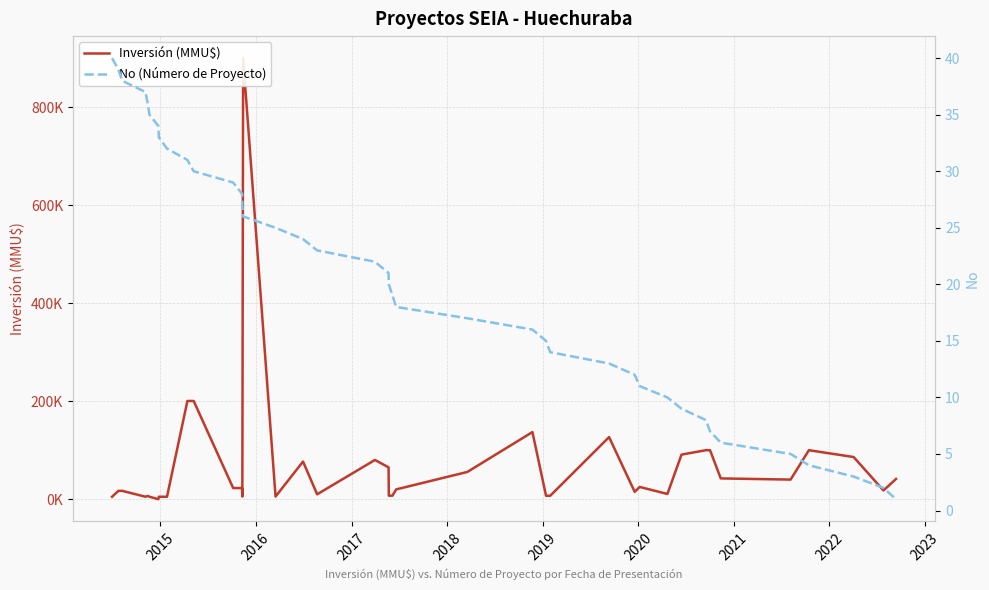

How many categories are shown in the chart?

40